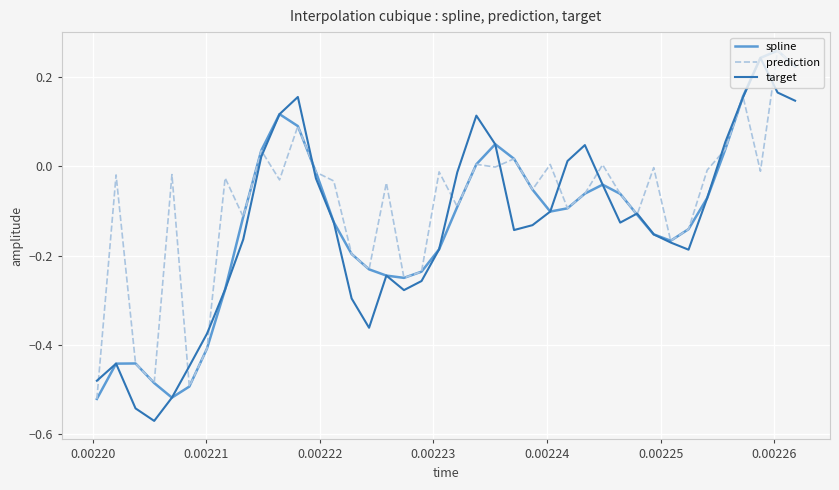

Which series has the largest total across all categories?

prediction